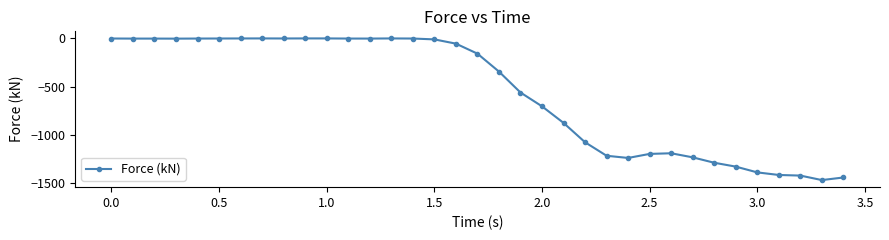

What is the minimum value shown in the chart?

-1469.1